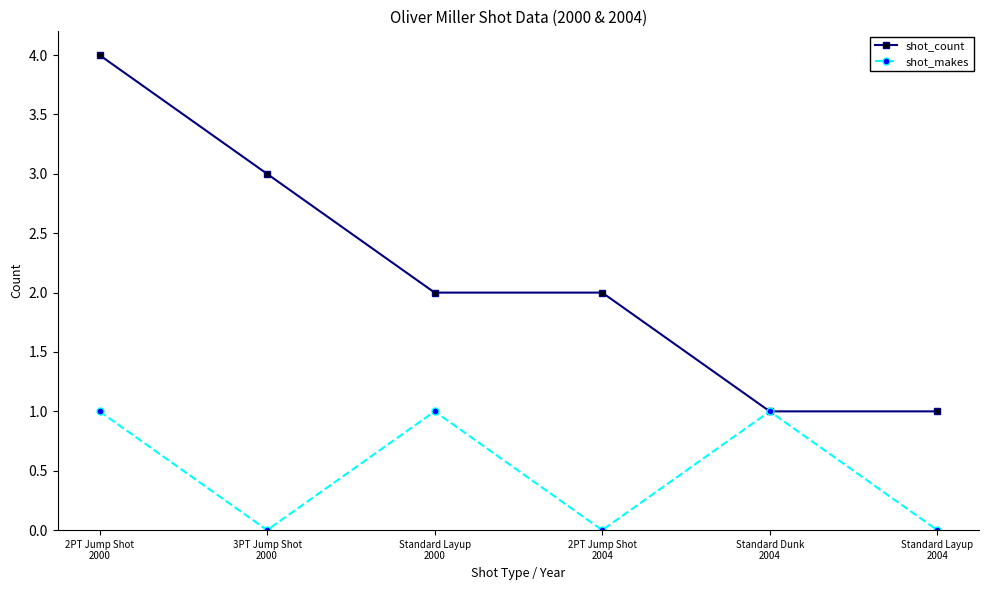

What position from the left is Standard Dunk
2004?

5